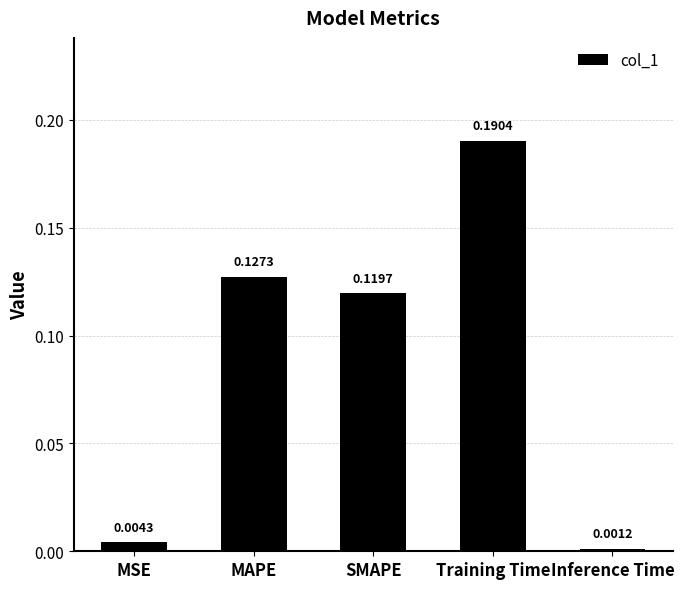

Are the bars horizontal?

No